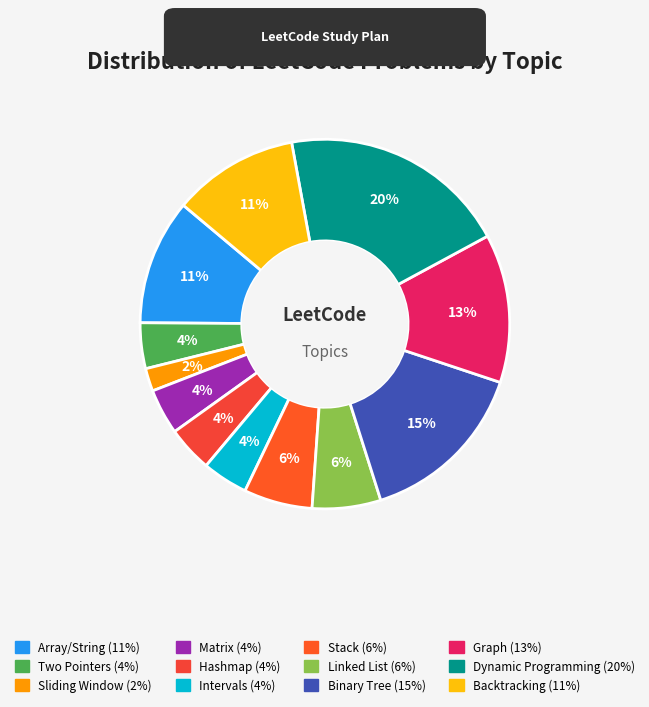

Does Sliding Window represent more than half of the total?

No